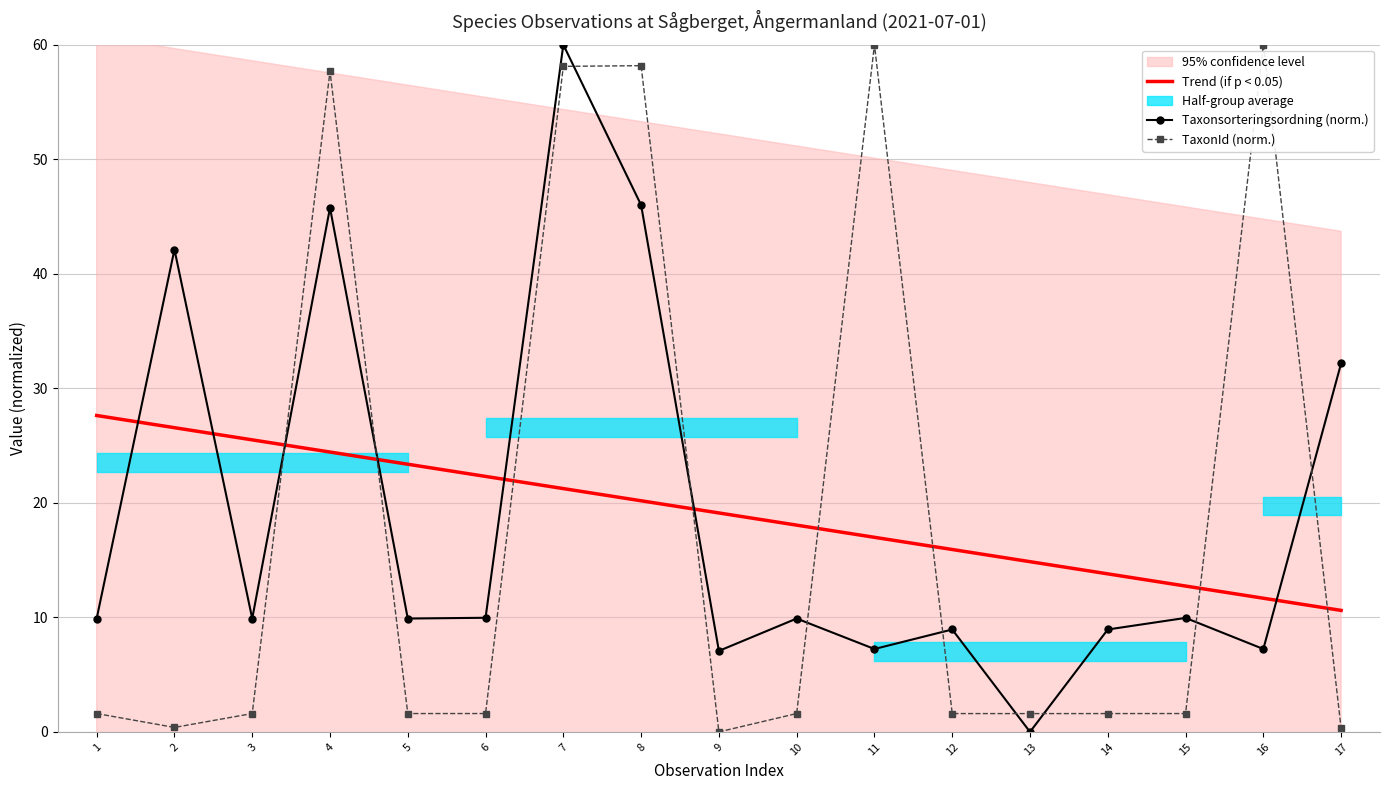

Is it true that TaxonId (norm.) equals 60.0 at 11?

True